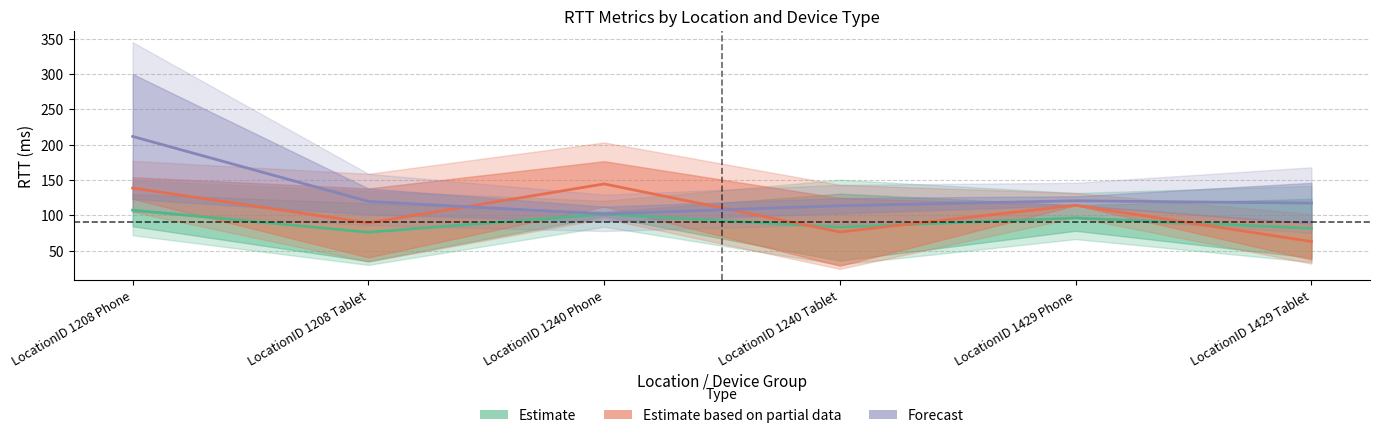

What is the sum of all Estimate values?

547.3